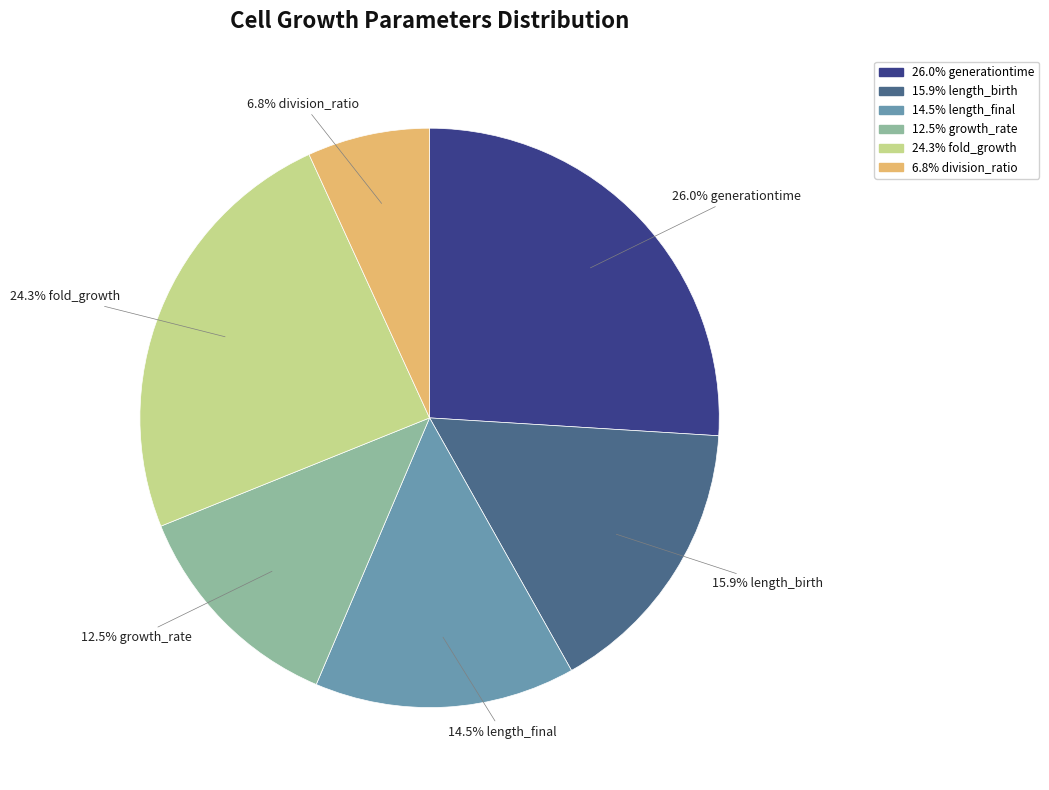

How many slices are in this pie chart?

6